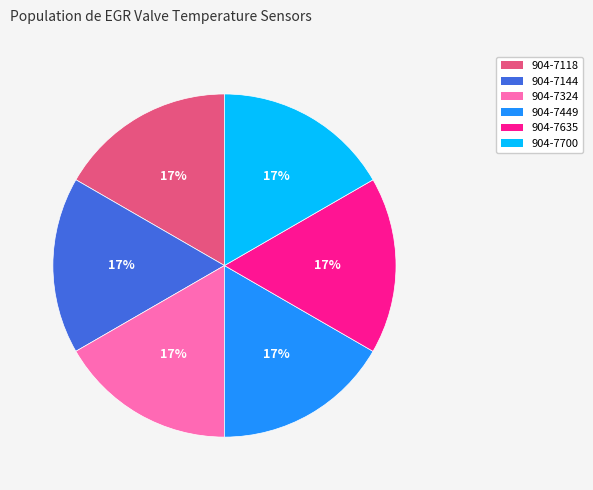

The 904-7700 slice represents 17% of the pie. True or false?

True